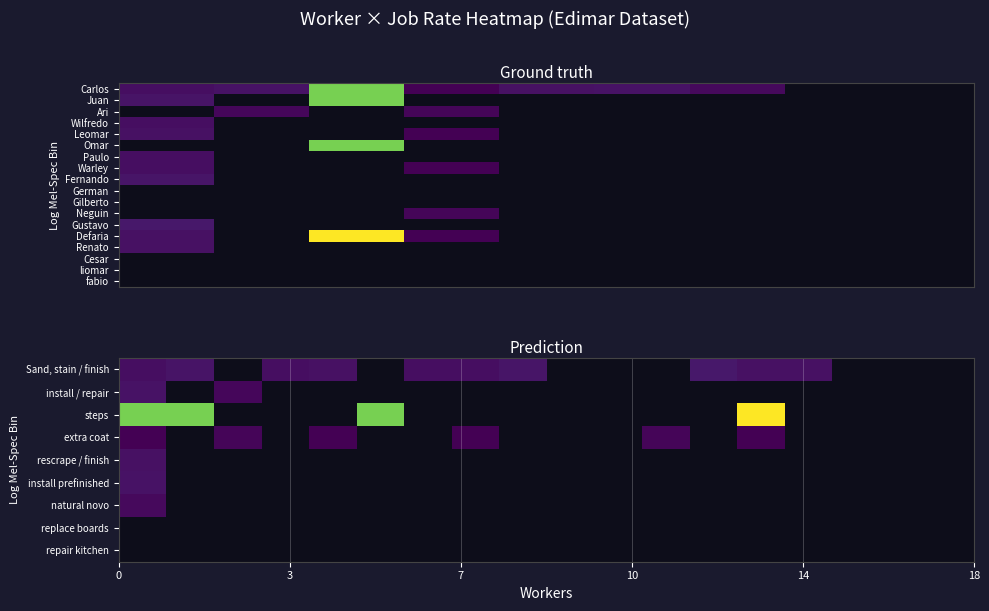

What is the sum of all Sand, stain / finish values?

30.9